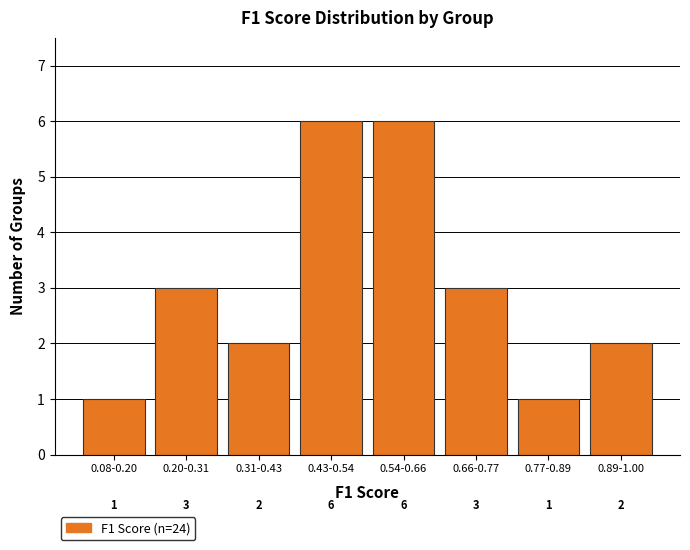

Reading left to right, transcribe all the data shown in this chart.

1	3	2	6	6	3	1	2